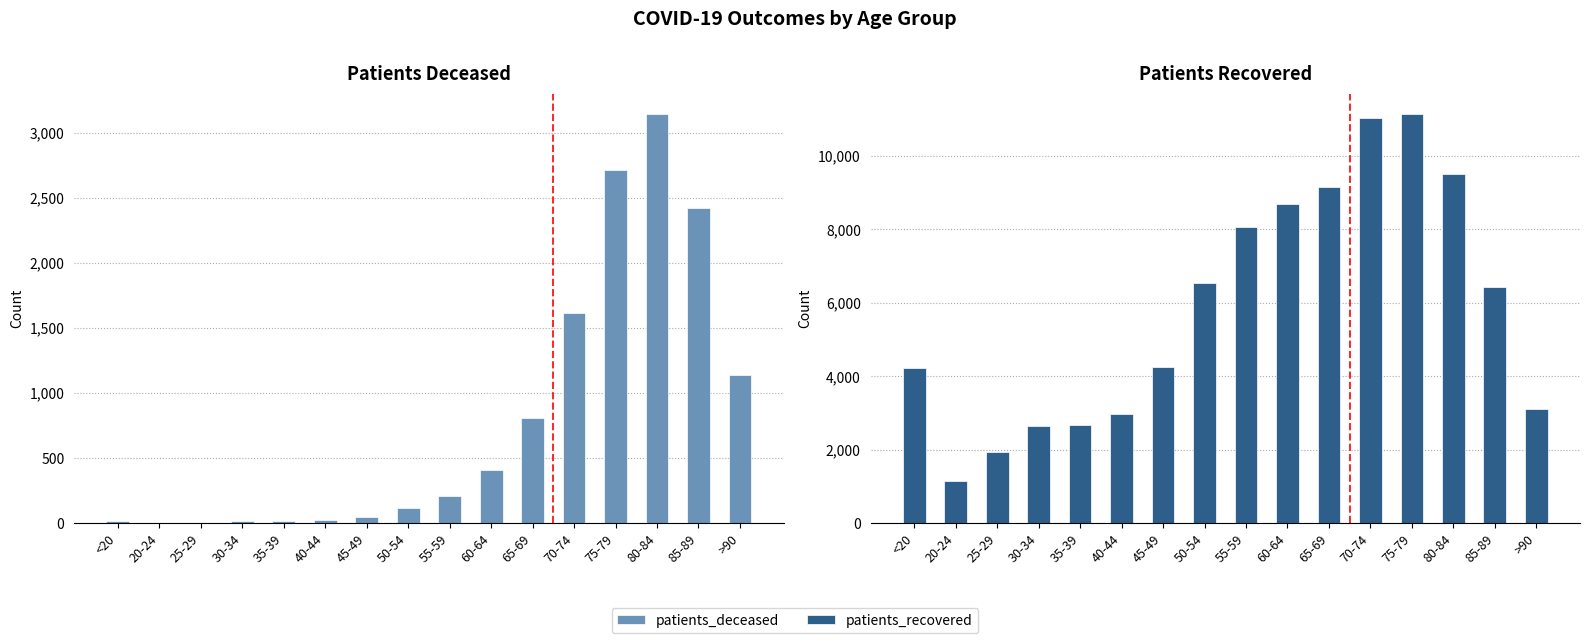

Reading left to right, extract all data points from this chart.

patients_deceased: 16	4	3	16	17	23	45	119	210	408	807	1617	2717	3144	2424	1138
patients_recovered: 4213	1137	1937	2644	2685	2961	4255	6541	8058	8691	9147	11034	11136	9501	6443	3097